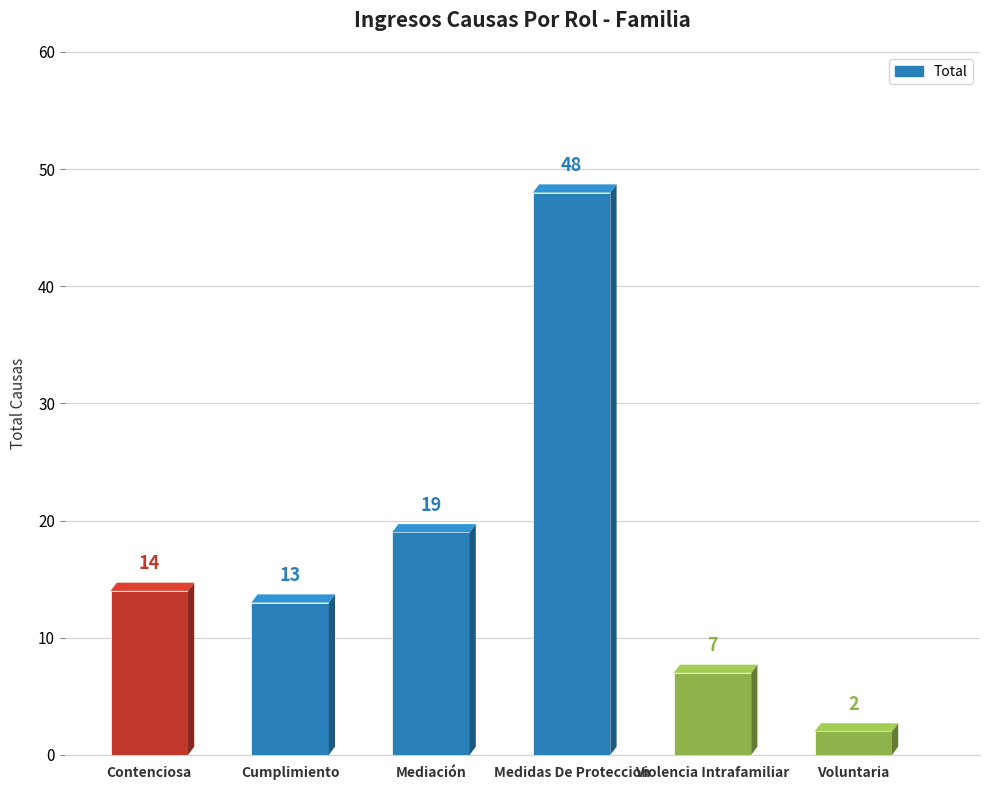

What is the smallest value displayed?

2